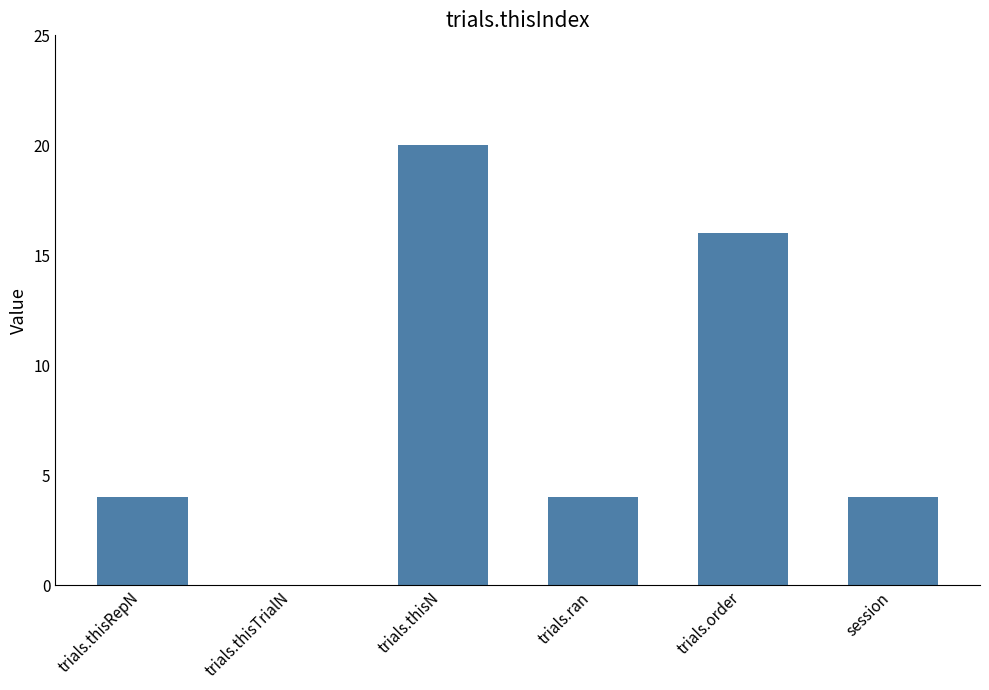

Is it true that the value at trials.thisN is 5?

False